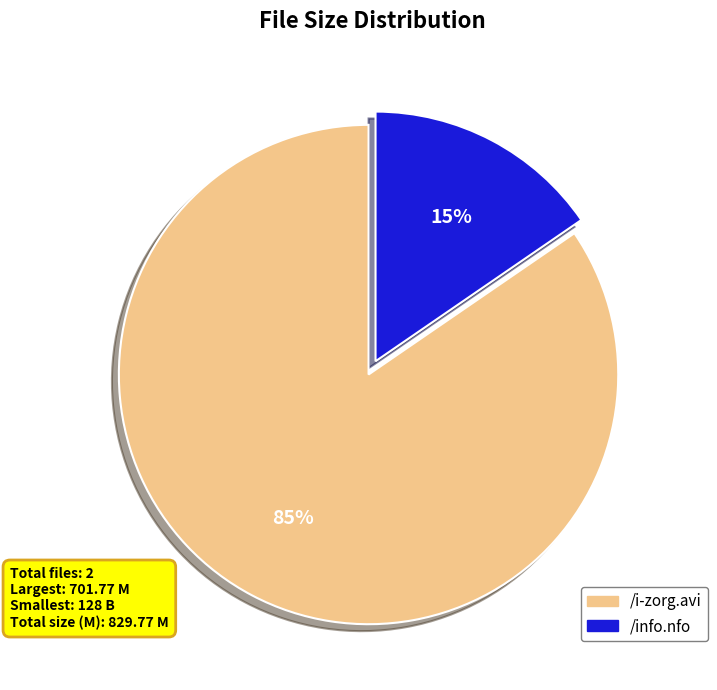

True or false: /info.nfo accounts for 24% of the total.

False